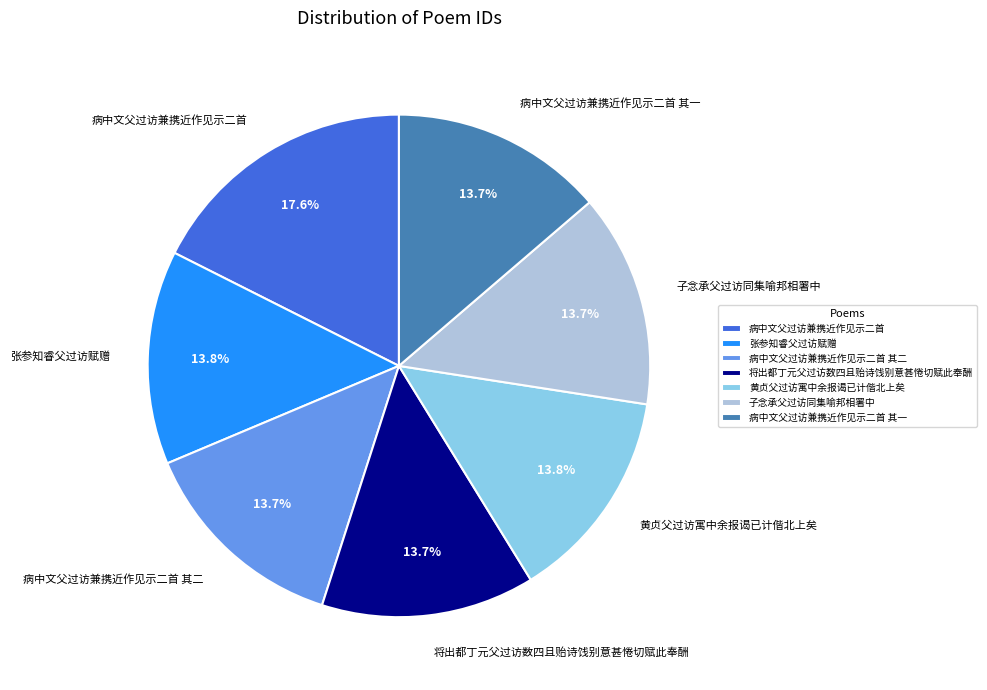

True or false: 子念承父过访同集喻邦相署中 accounts for 14% of the total.

True